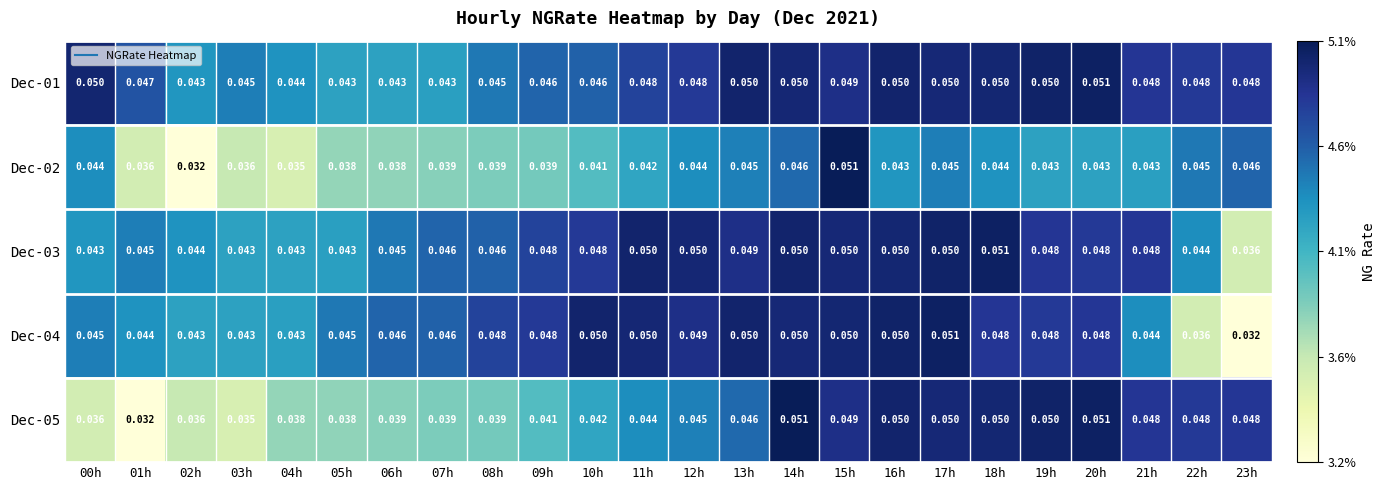

How many distinct data groups are displayed?

5